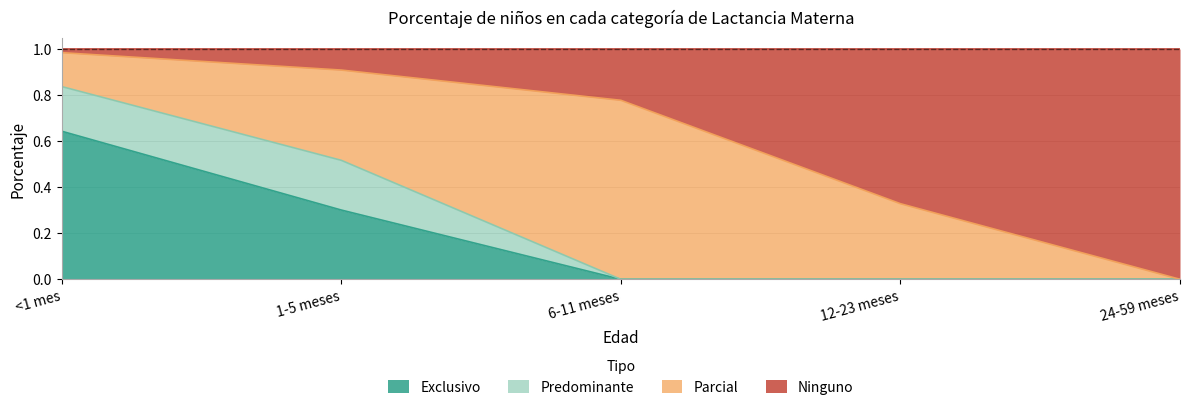

What is the value of the Ninguno point at the 1st from the left?

1.0